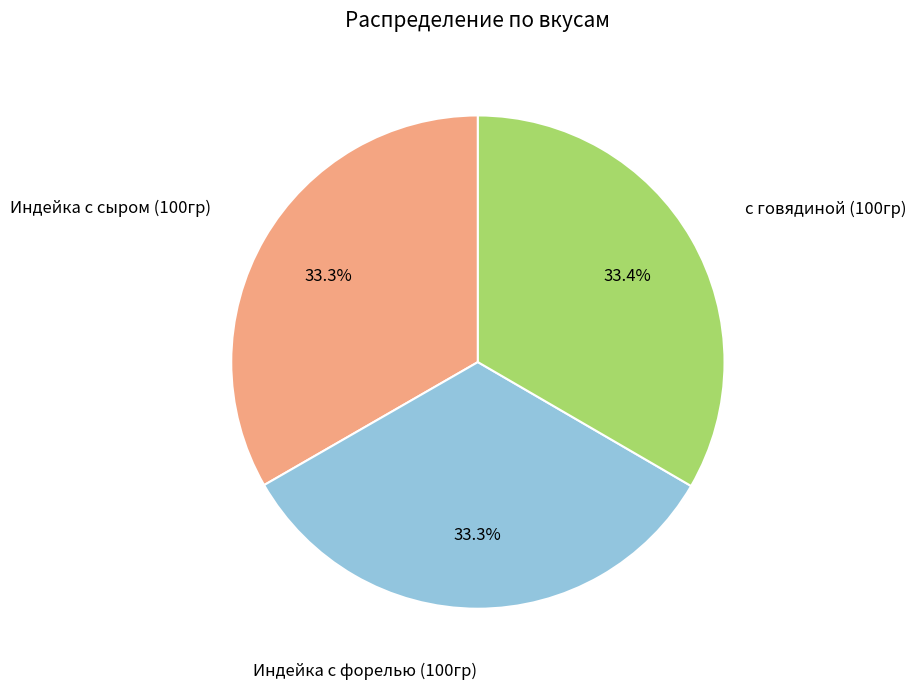

Is there any slice that represents more than half of the pie?

No